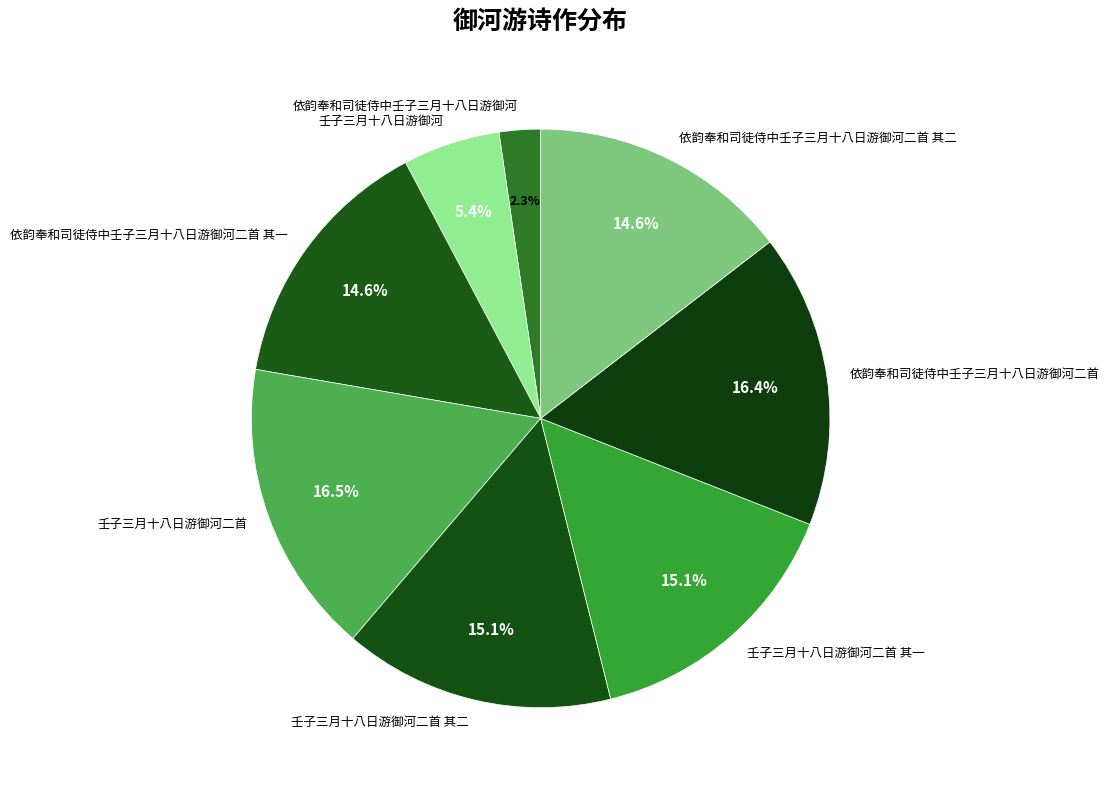

Approximately how many times larger is the value at 依韵奉和司徒侍中壬子三月十八日游御河二首 其一 compared to 壬子三月十八日游御河二首 其一?

1.0